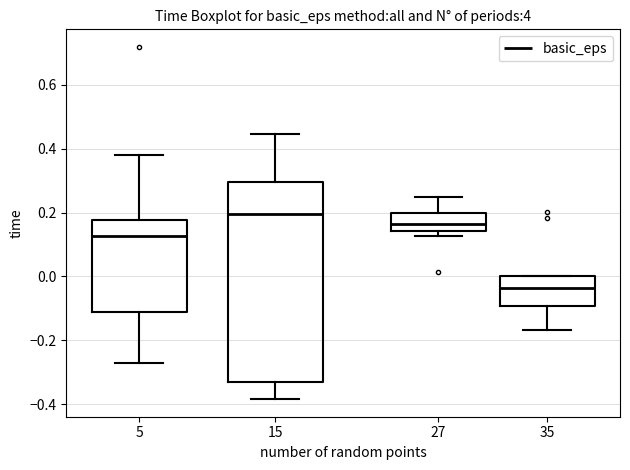

Reading left to right, read every box against the y-axis: the position of its median line, the range the box covers, and the ends of its whiskers. The values are not printed on the chart, so give them approximately, as read against the axis.

5: median 0.12, box -0.12 to 0.18, whiskers -0.28 to 0.38
15: median 0.20, box -0.34 to 0.30, whiskers -0.38 to 0.44
27: median 0.16, box 0.14 to 0.20, whiskers 0.12 to 0.26
35: median -0.04, box -0.10 to 0.00, whiskers -0.16 to 0.00